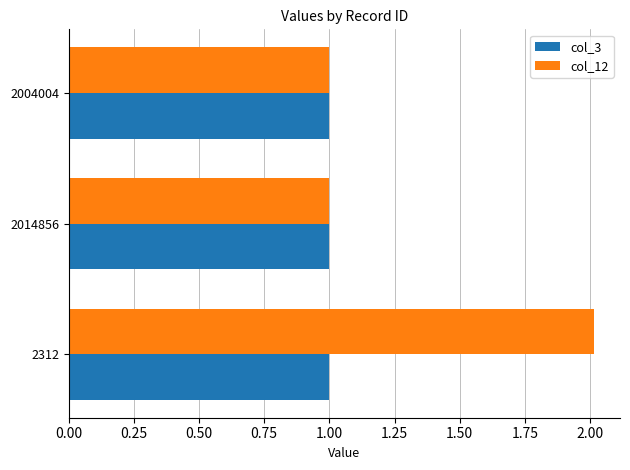

What is the average value of the col_3 series?

1.0